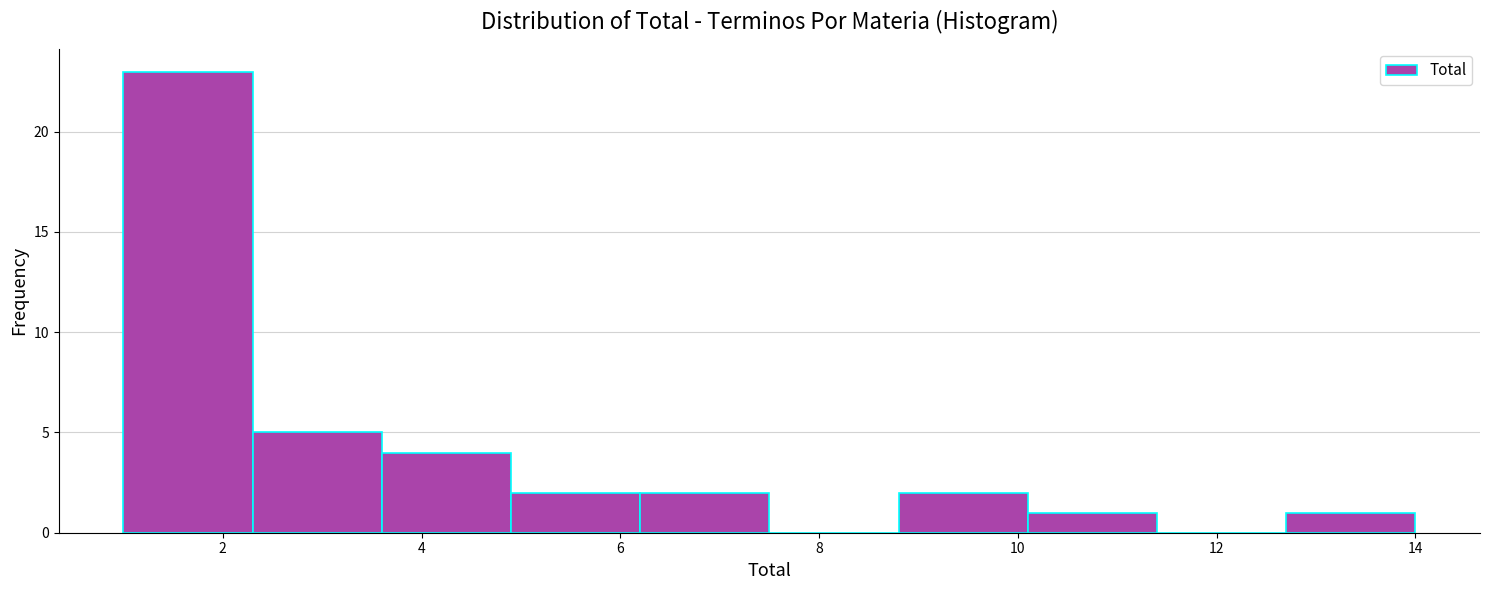

How tall is the bar that spans 3.6 to 4.9 on the x-axis? Neither the bar edges nor the heights are printed on the chart, so give them approximately, as read against the axes.

4